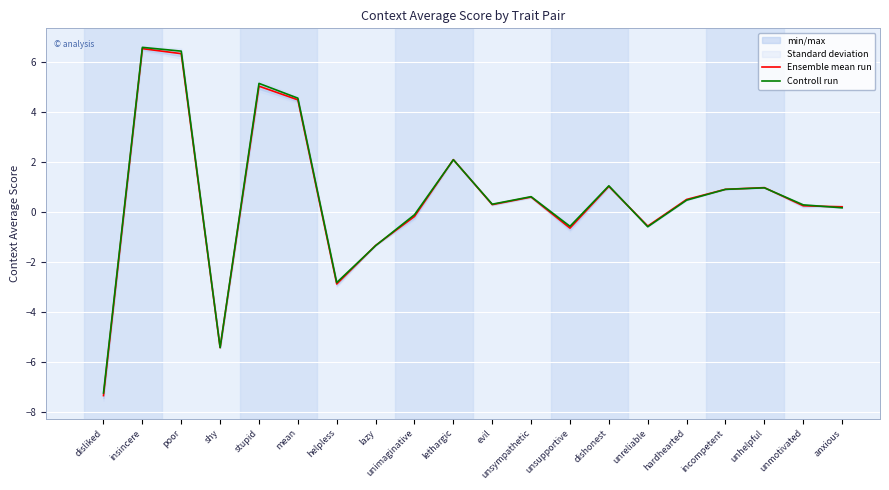

How many lines are shown in the chart?

2